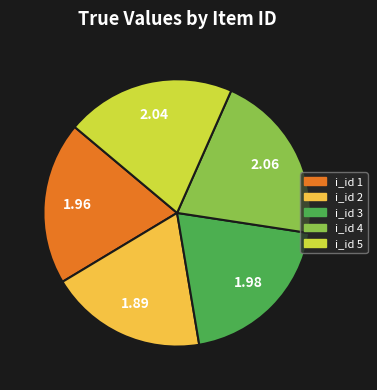

What is the ratio of the value at i_id 1 to the value at i_id 2?

1.0